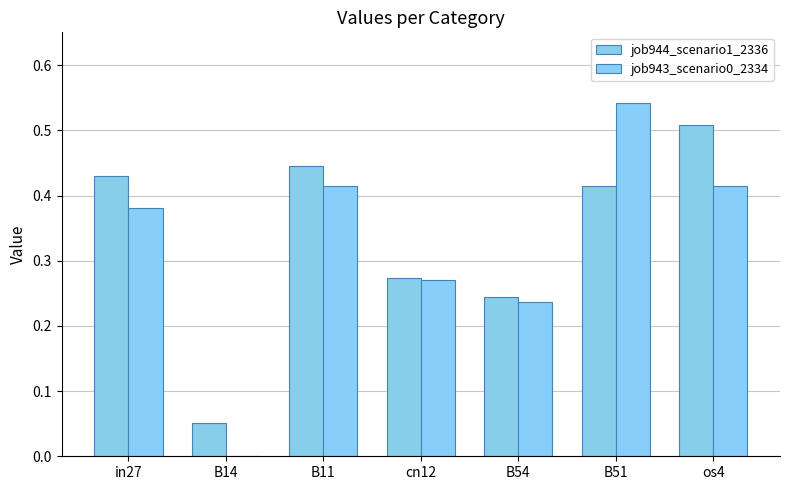

List the labels in order of job943_scenario0_2334 value, largest first.

B51, B11, os4, in27, cn12, B54, B14